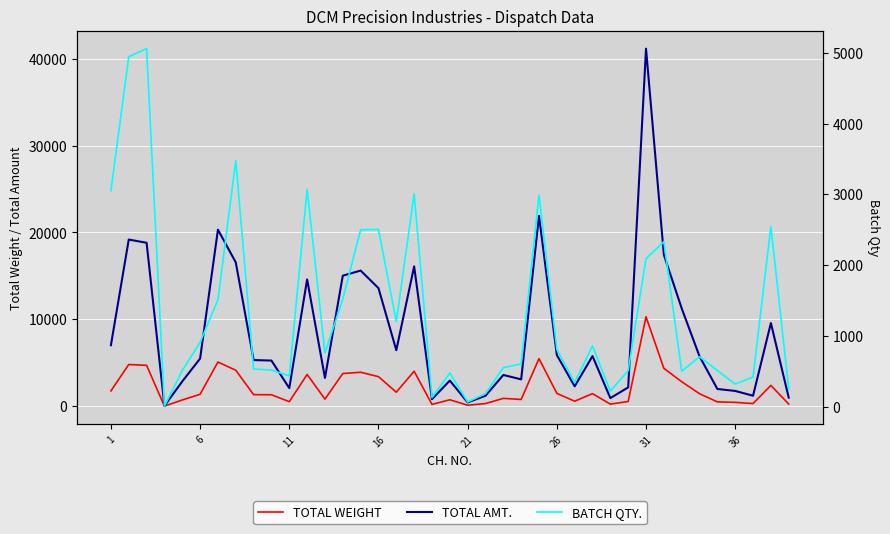

Is this an area chart (filled region under the line)?

No